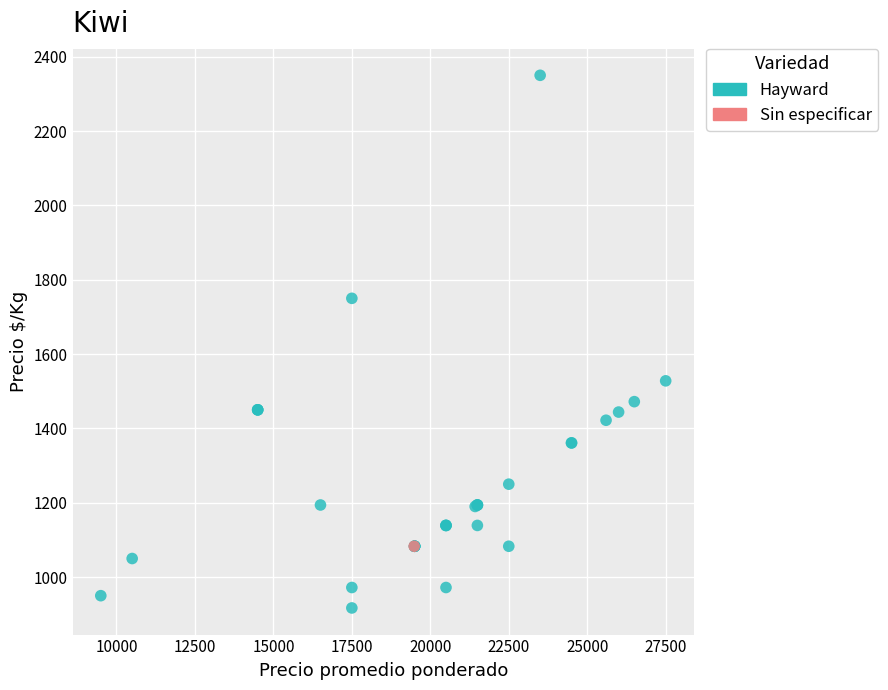

What are all the series names shown in the legend?

Hayward, Sin especificar